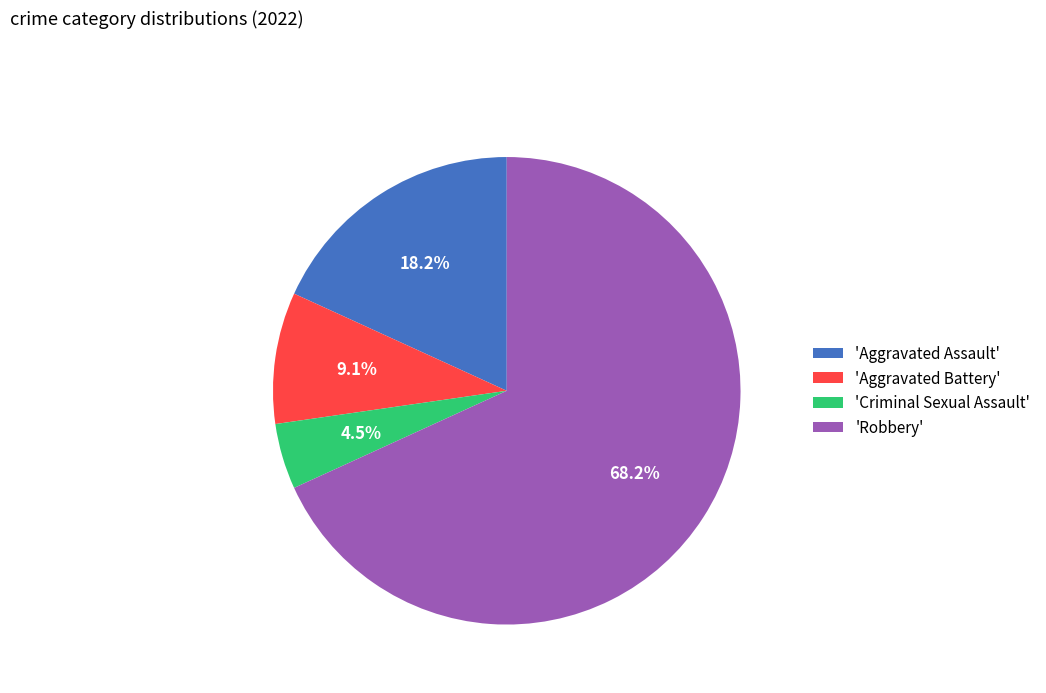

Count the number of slices in the pie.

4